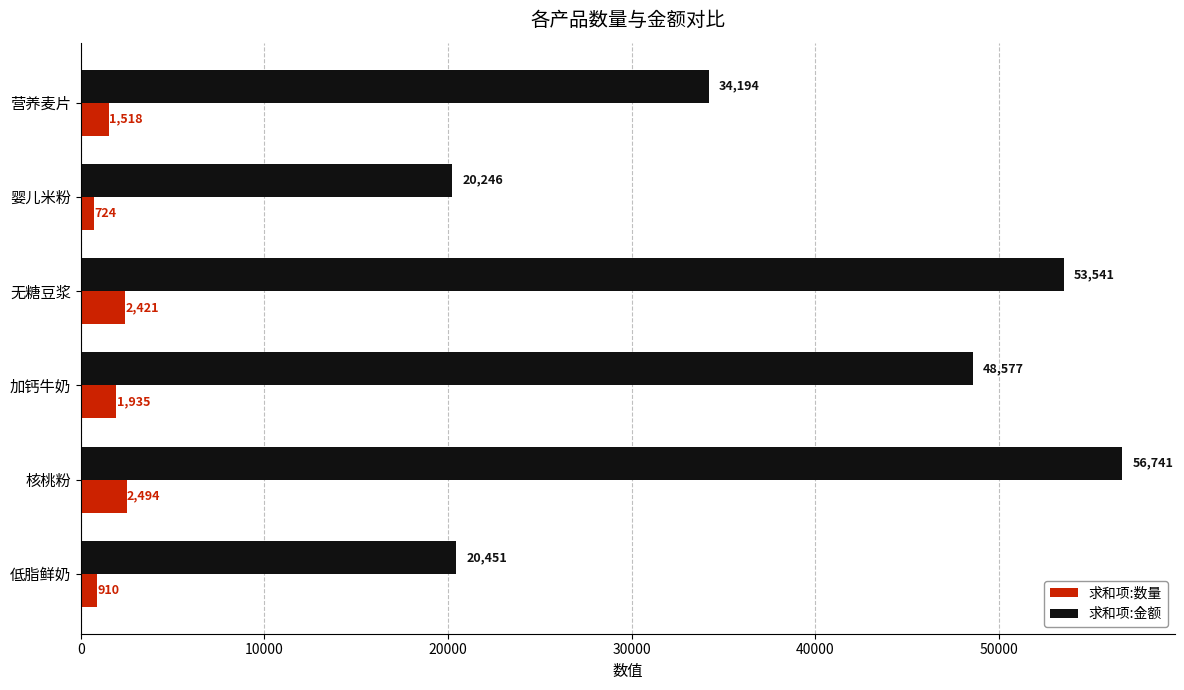

Which series has the largest total across all categories?

求和项:金额